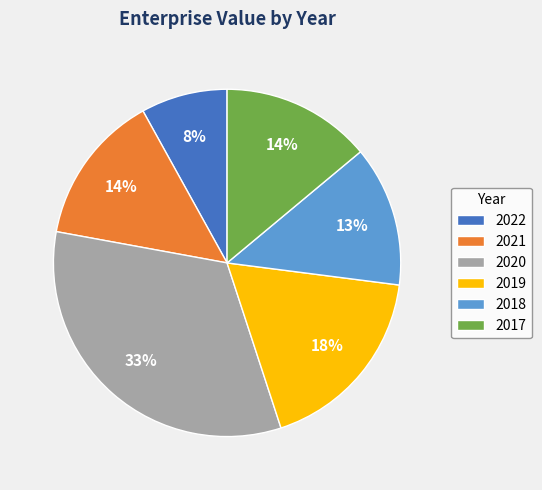

True or false: 2019 accounts for 7% of the total.

False